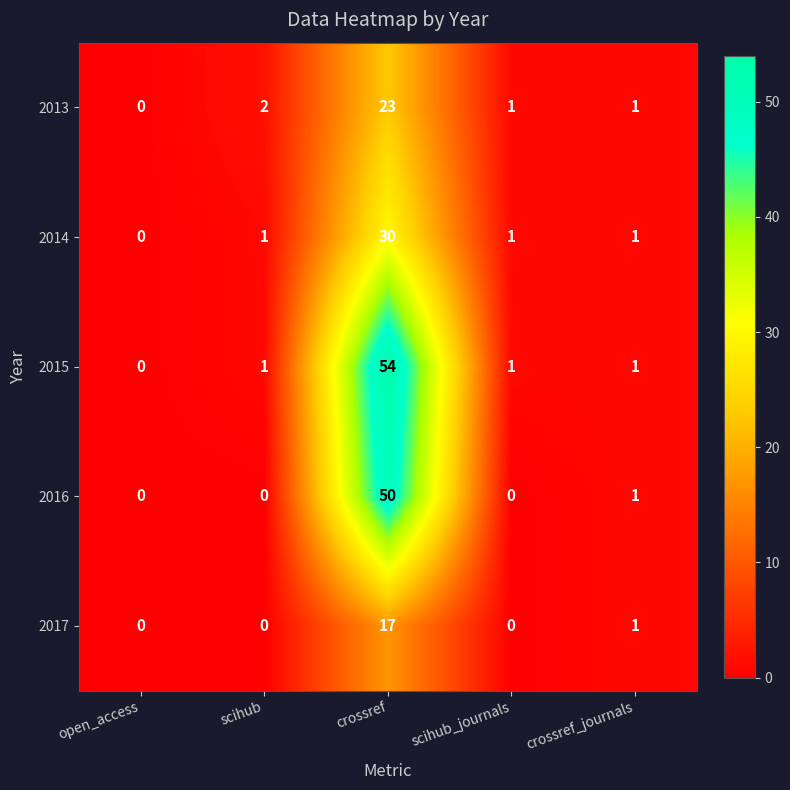

What is the difference between the highest and lowest values at crossref?

37